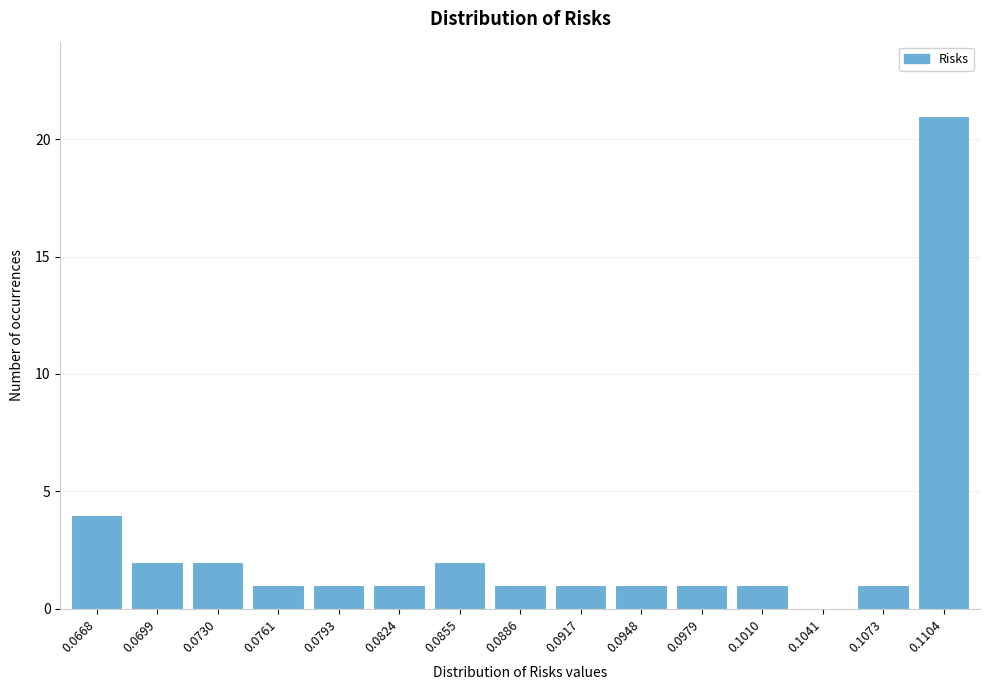

Reading left to right, what are all the values shown in this chart?

0.0668=4	0.0699=2	0.0730=2	0.0761=1	0.0793=1	0.0824=1	0.0855=2	0.0886=1	0.0917=1	0.0948=1	0.0979=1	0.1010=1	0.1041=0	0.1073=1	0.1104=21